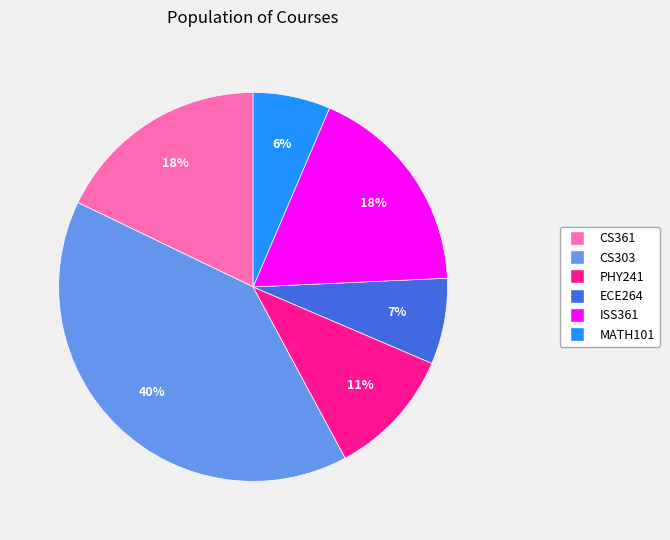

The CS303 slice represents 40% of the pie. True or false?

True